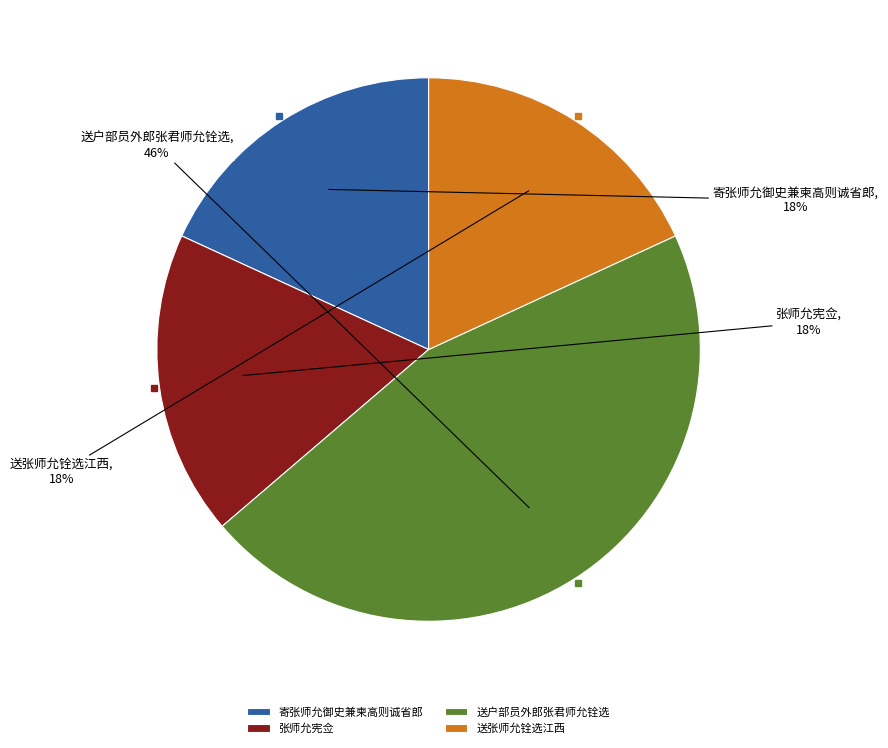

What is the largest slice in the pie chart?

送户部员外郎张君师允铨选